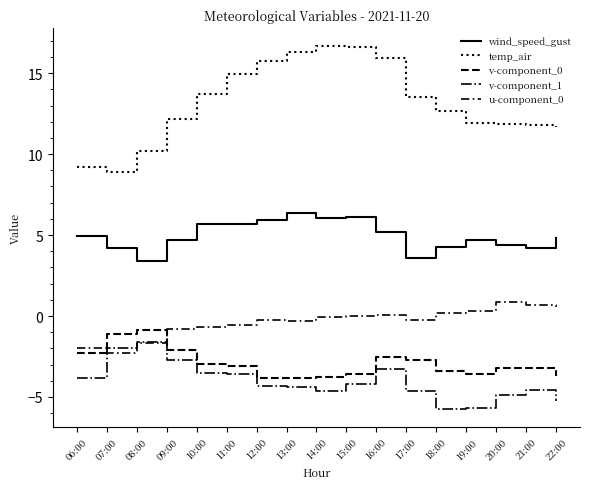

True or false: wind_speed_gust and v-component_0 cross at least once.

False